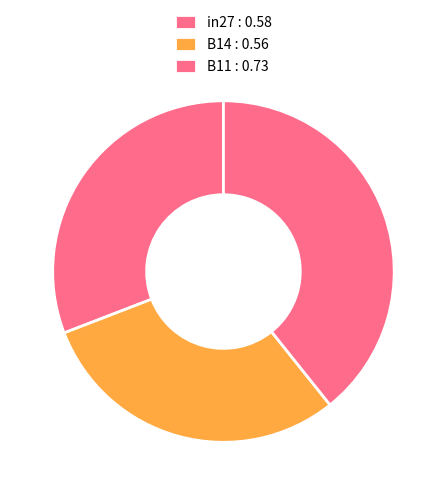

Count the number of slices in the pie.

3